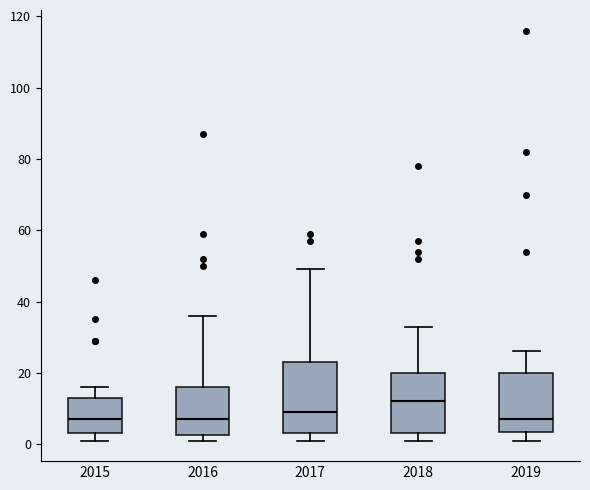

Reading left to right, read every box against the y-axis: the position of its median line, the range the box covers, and the ends of its whiskers. The values are not printed on the chart, so give them approximately, as read against the axis.

2015: median 8, box 4 to 14, whiskers 2 to 16
2016: median 8, box 2 to 16, whiskers 2 (just below the box's lower edge) to 36
2017: median 10, box 4 to 24, whiskers 2 to 50
2018: median 12, box 4 to 20, whiskers 2 to 34
2019: median 8, box 4 to 20, whiskers 2 to 26